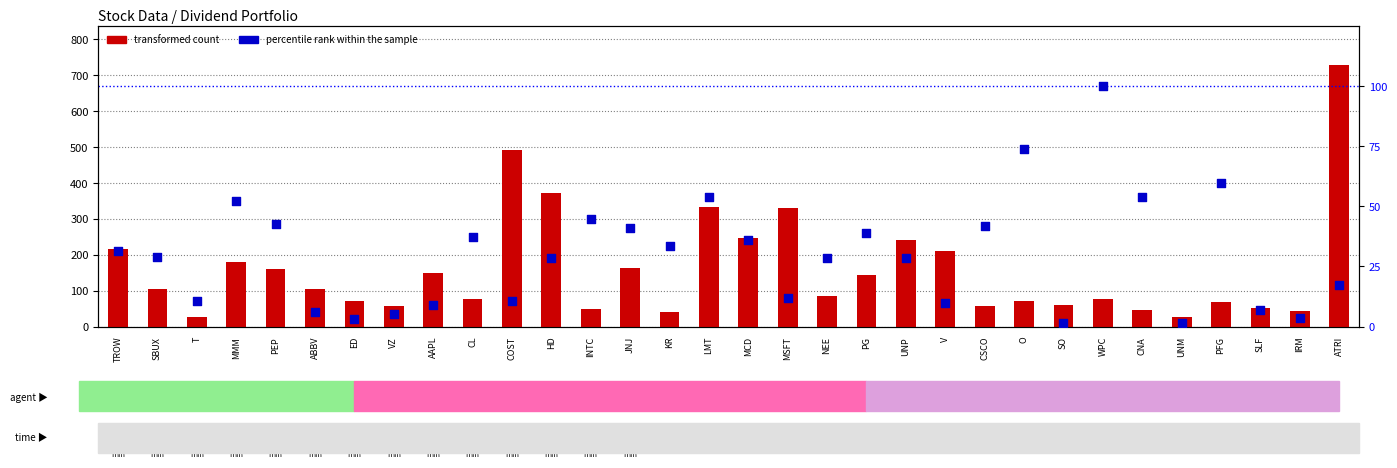

Which series has the largest total across all categories?

transformed count